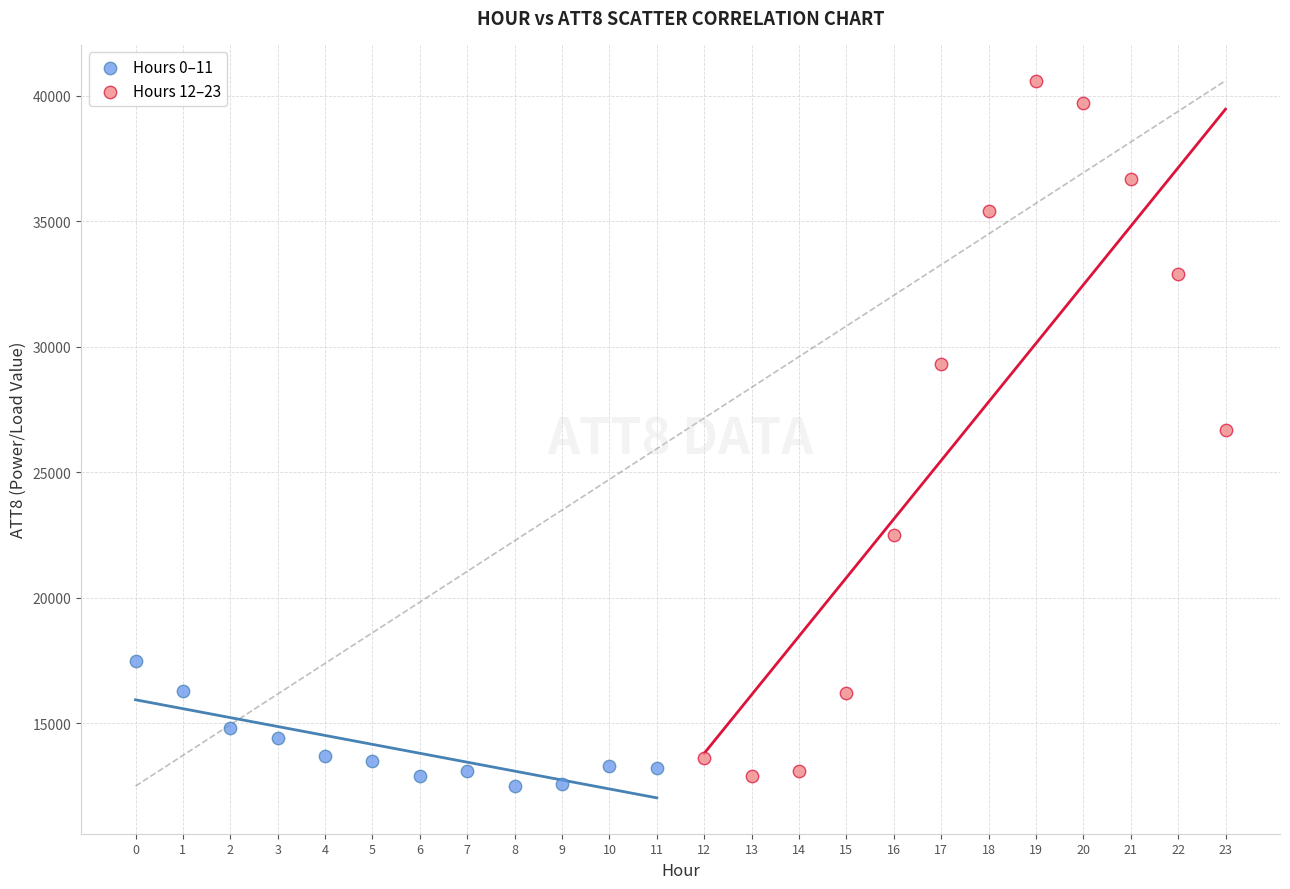

Which series reaches the minimum Y coordinate?

Hours 0–11